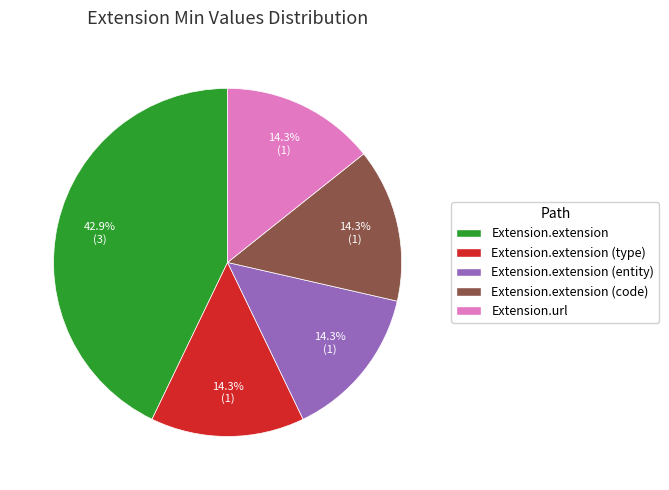

Is there a majority slice in this chart?

No